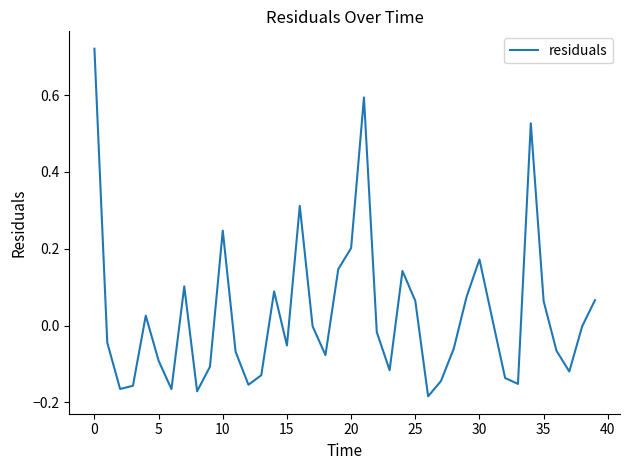

What is the difference between the maximum and minimum values?

0.9